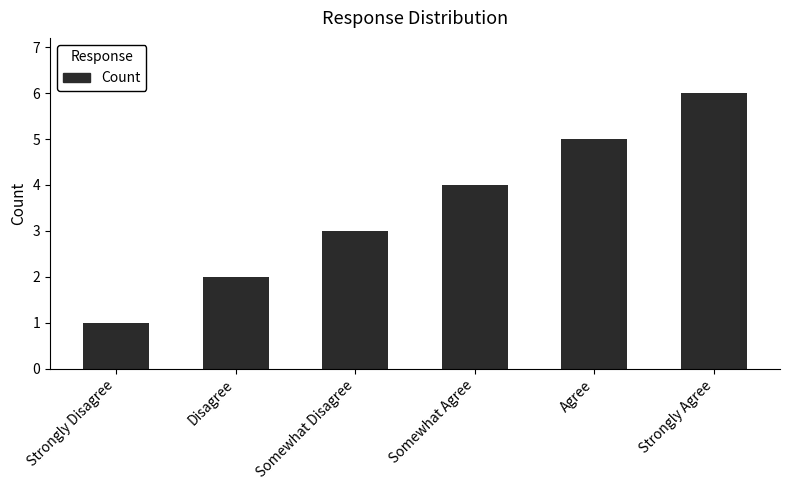

Where is the data nearest to the value 3?

Somewhat Disagree